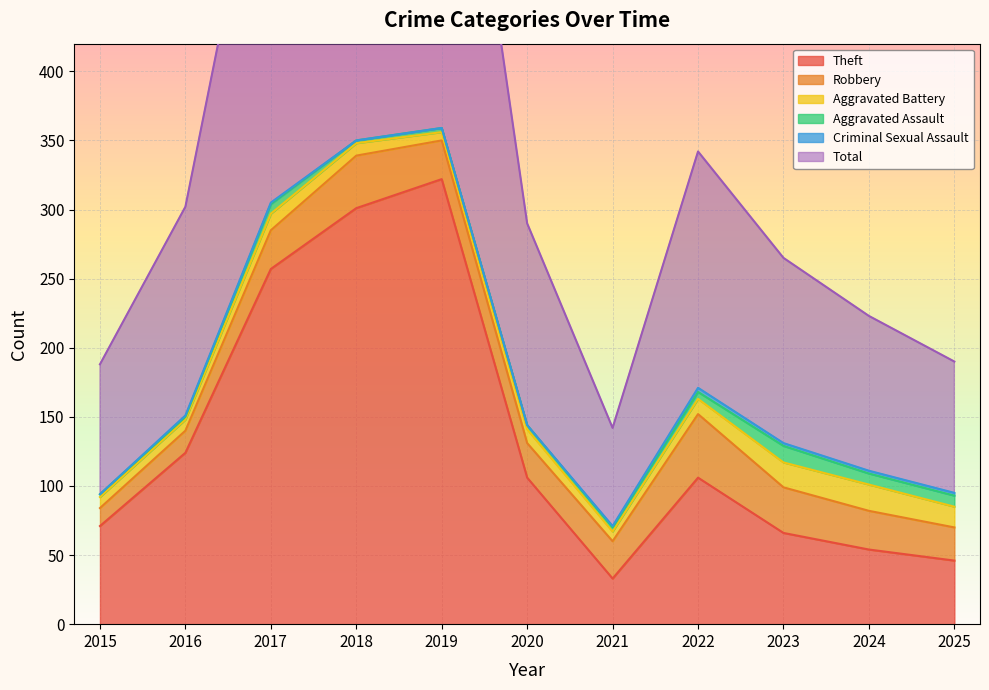

What is the total value across all series at 2016?

302